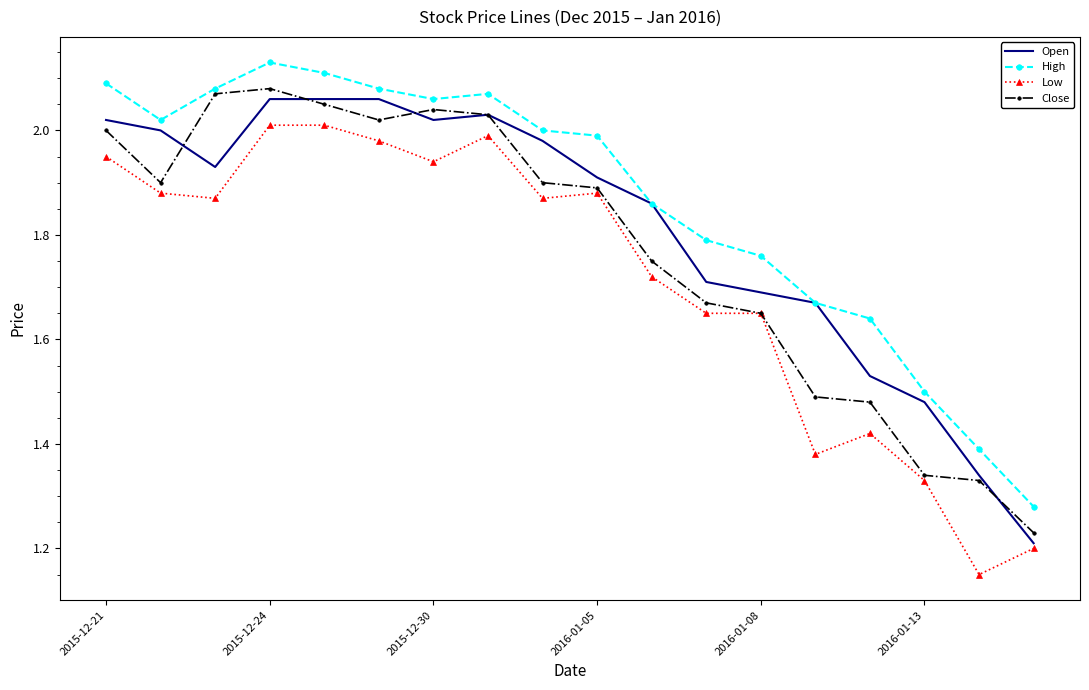

Rank the series by their average value, from lowest to highest.

Low, Close, Open, High